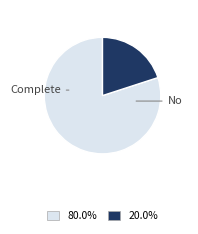

Is there a majority slice in this chart?

Yes